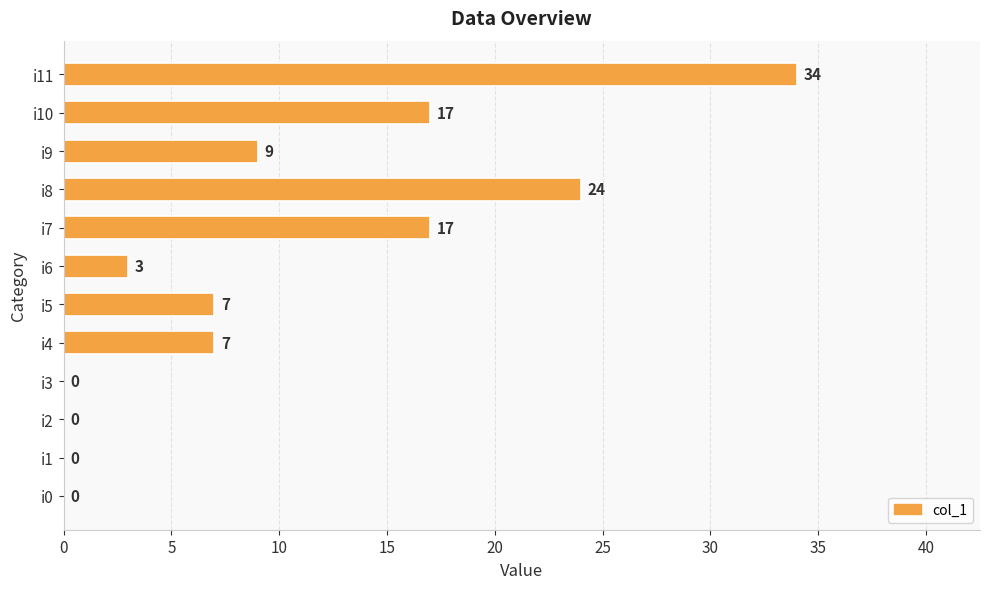

What is the sum of the values at i3 and i5?

7